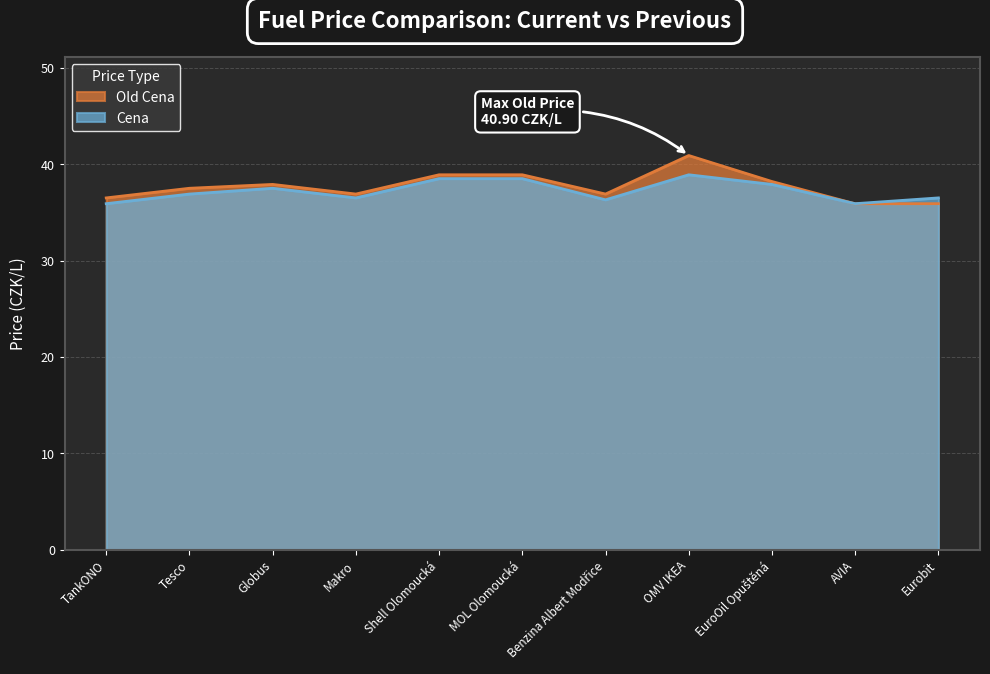

Where is the first local minimum for Old Cena?

Makro